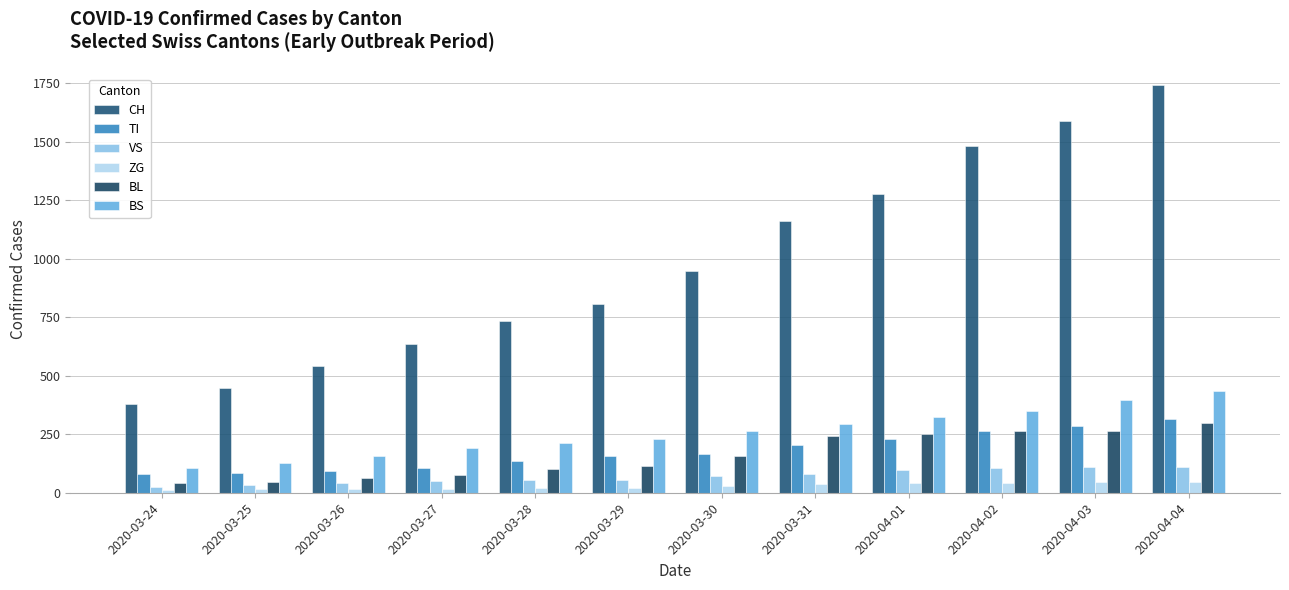

What is the sum of all VS values?

831